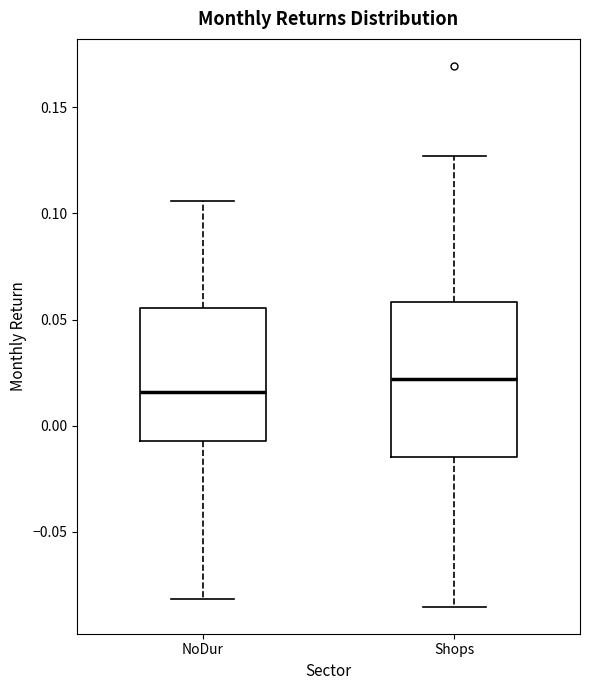

Which box's median line is the lowest?

NoDur